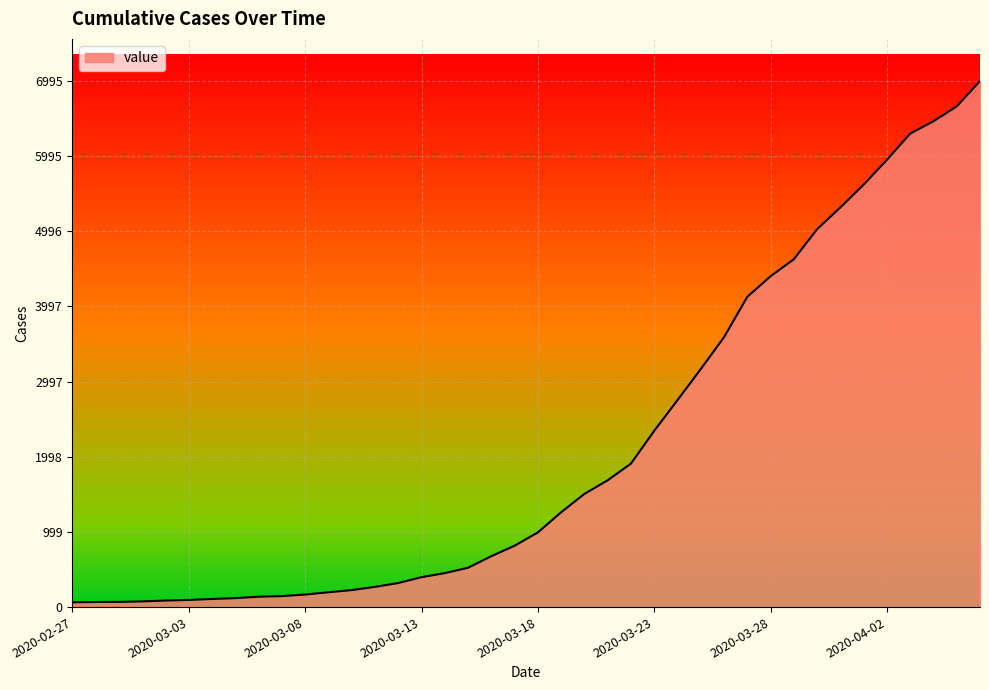

What is the smallest value displayed?

64